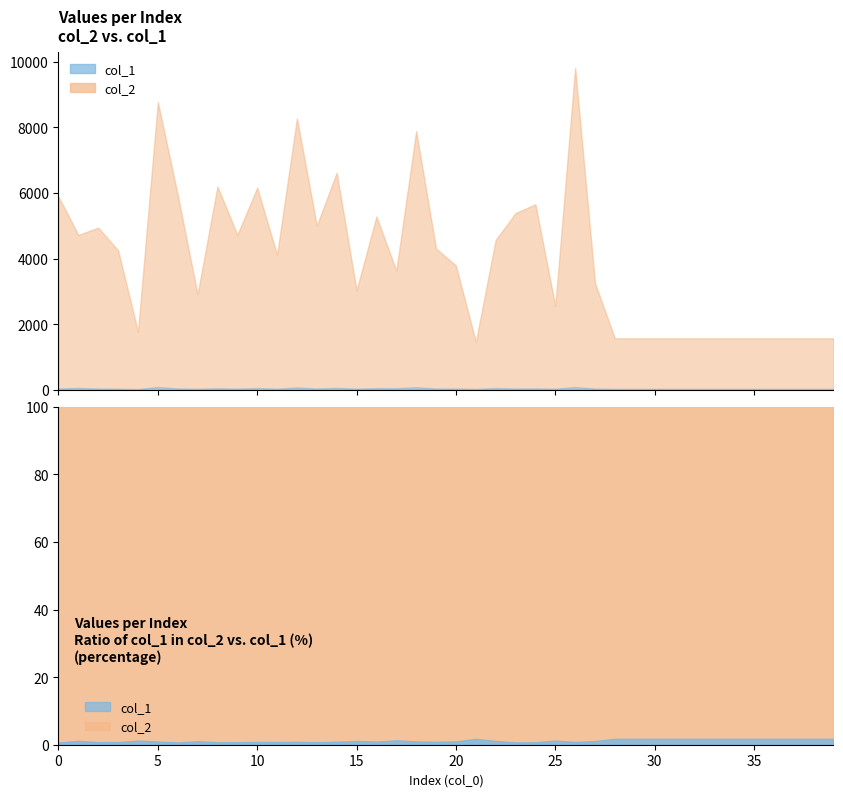

What is the difference between the col_2 values at 12 and 28?

6704